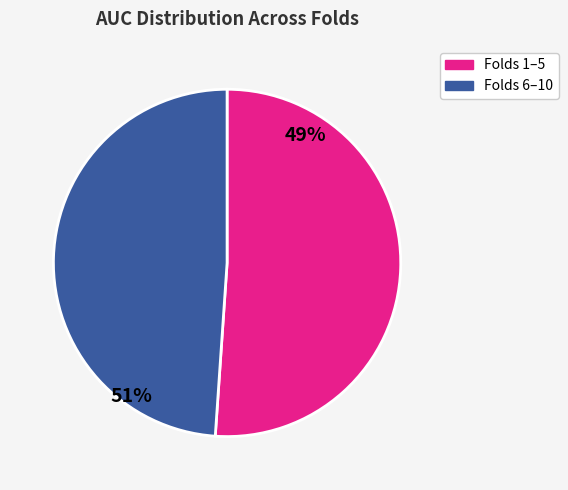

Count the number of slices in the pie.

2